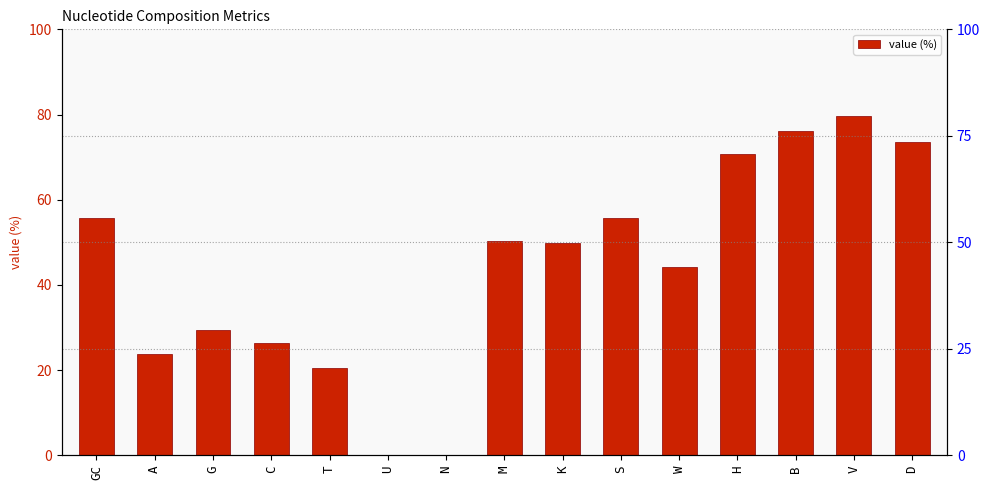

Which category has the lowest value across all series?

U